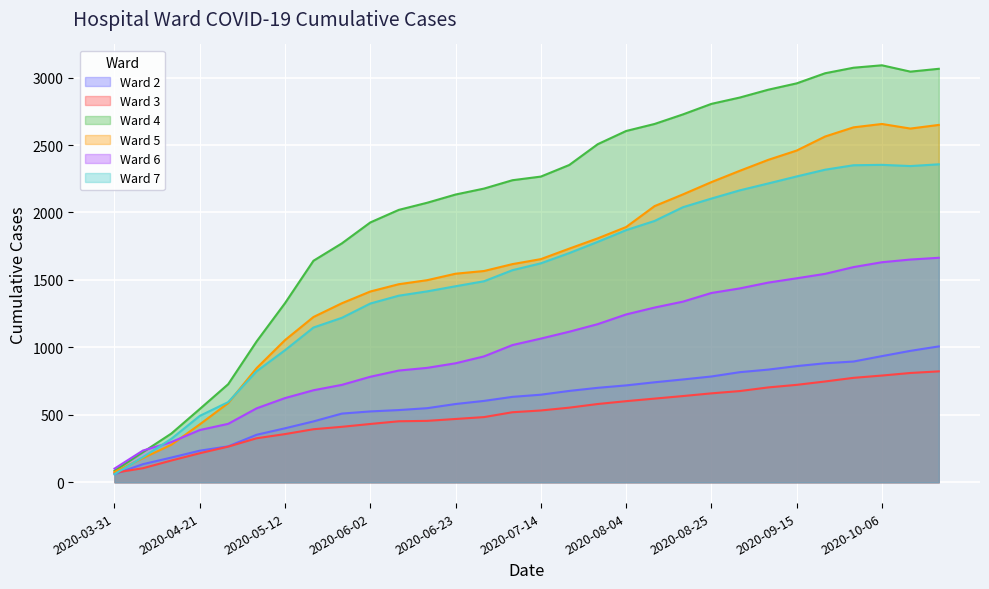

Which series has the widest spread of values?

Ward 4